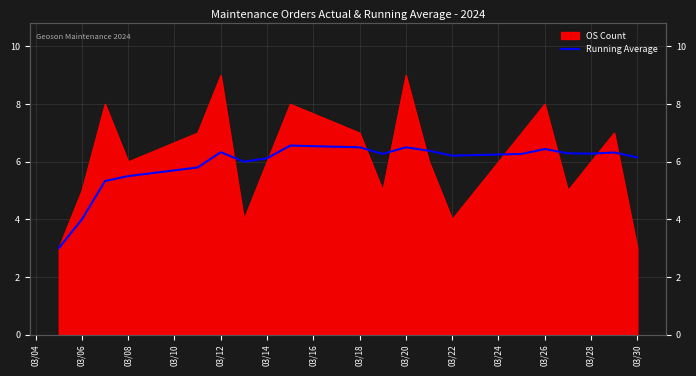

How many points are lower than both their immediate neighbors (excluding endpoints)?

4